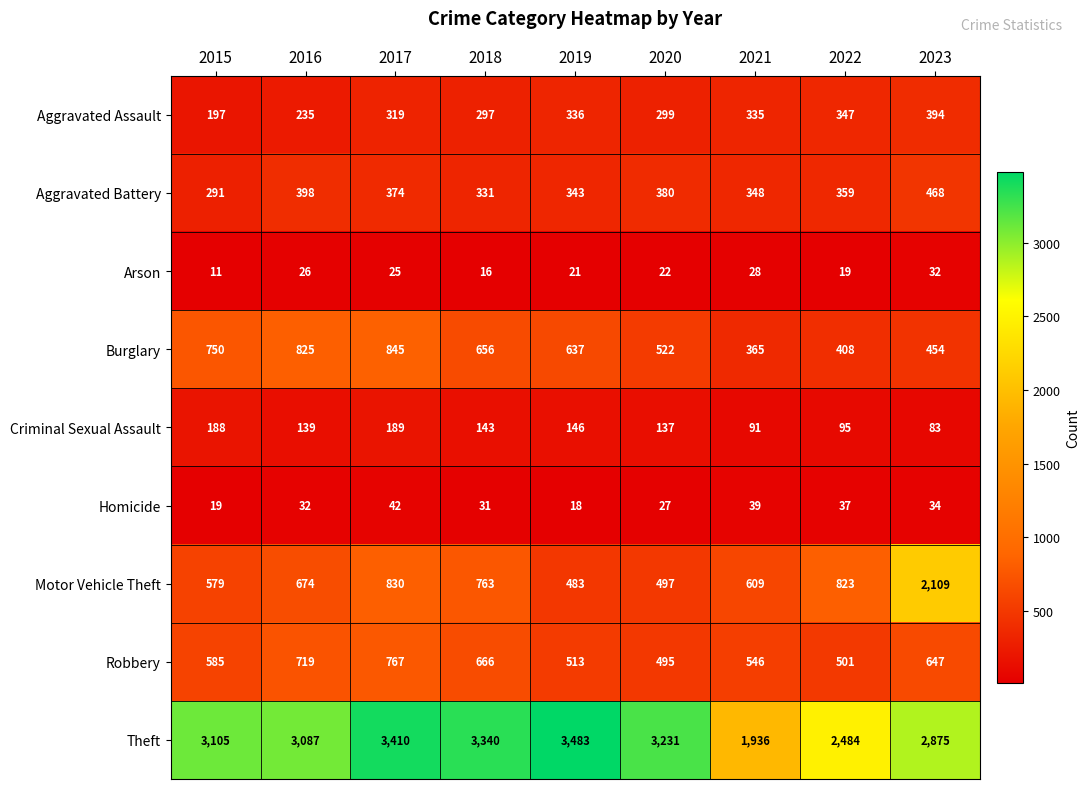

What is the difference between the Robbery values at 2016 and 2019?

206